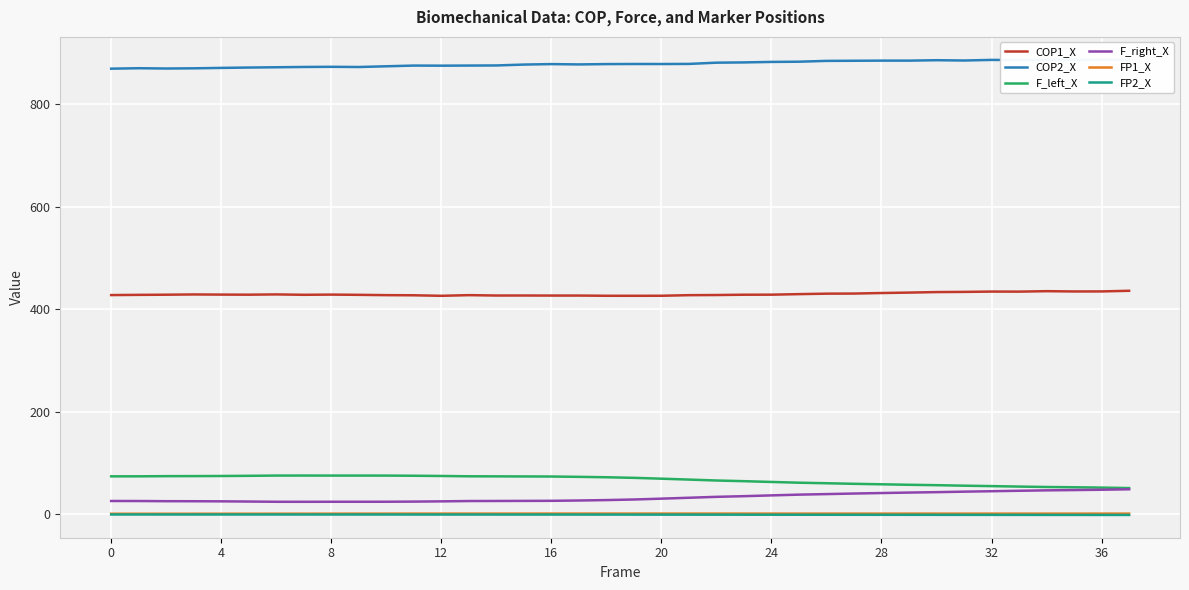

Which series changed the most between 25 and 26?

COP2_X